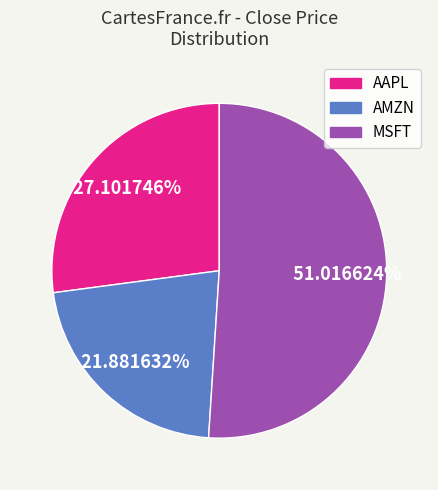

Which category has the biggest portion of the pie?

MSFT